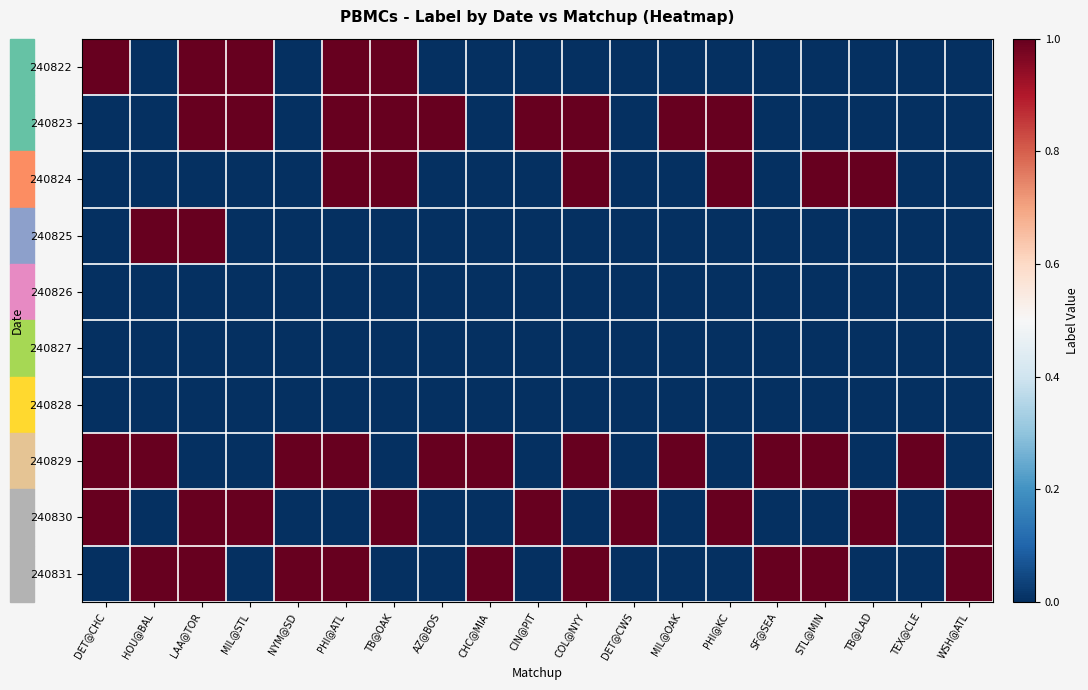

Count the number of categories in the chart.

19